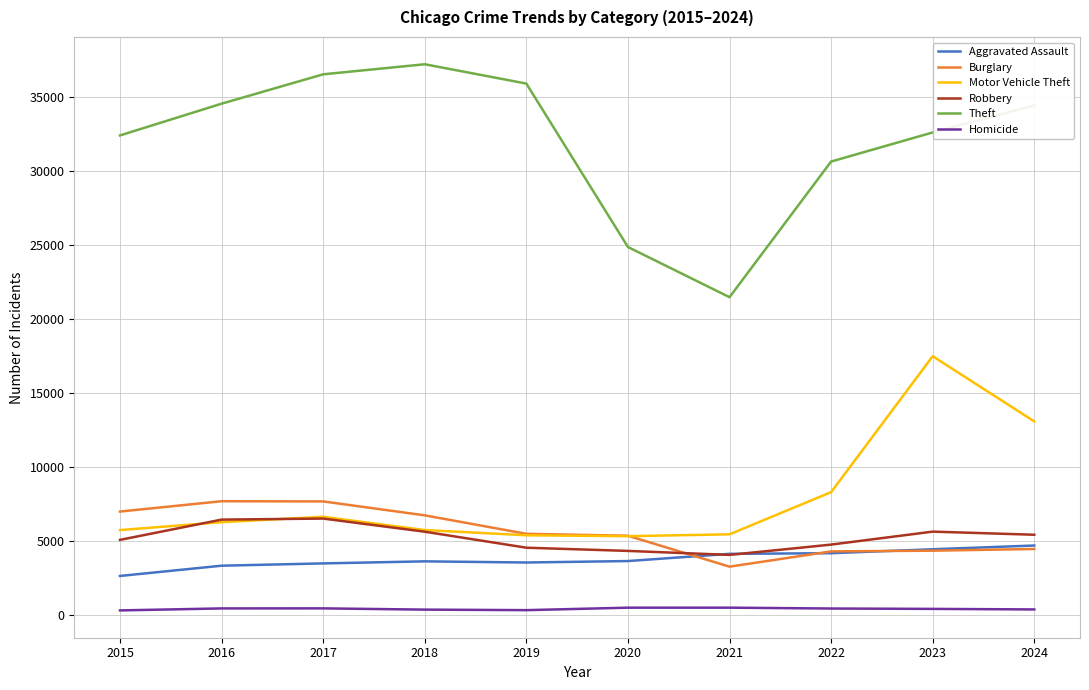

What is the spread (max minus min) of values at 2018?

36892